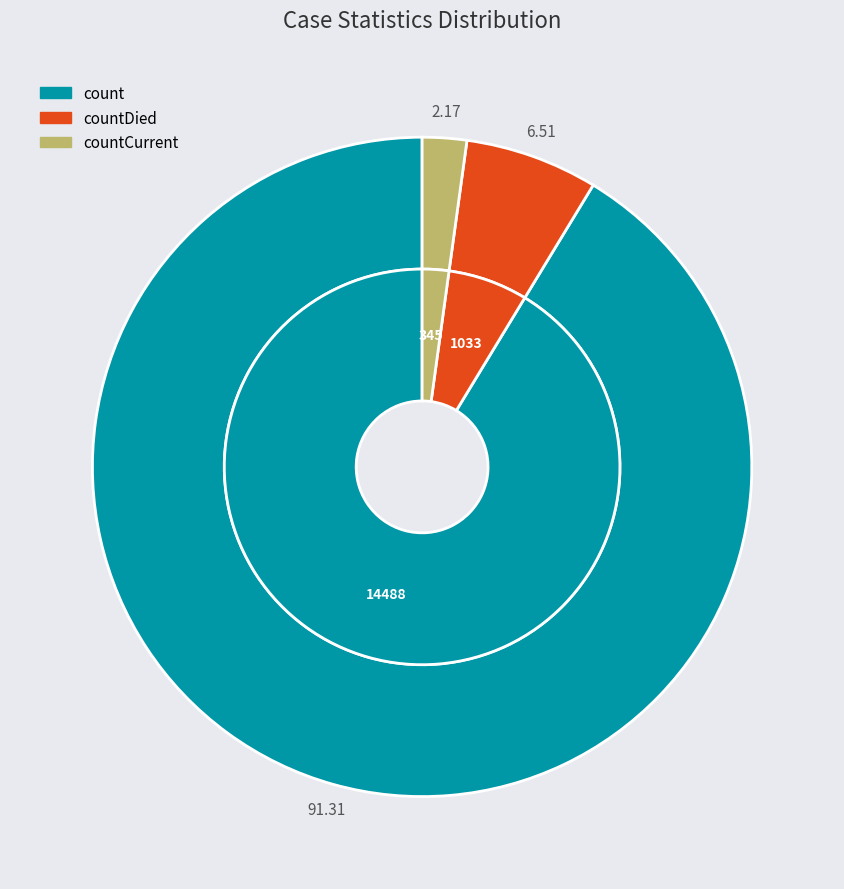

How many segments does this pie chart have?

3